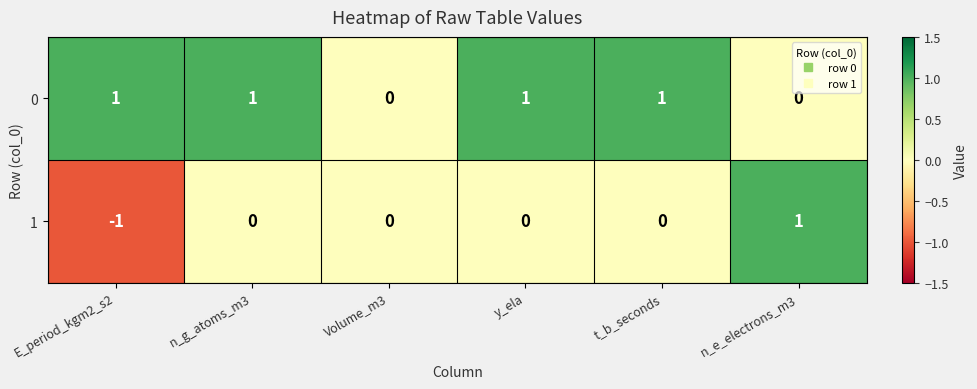

Reading left to right, extract all data points from this chart.

0: 1	1	0	1	1	0
1: -1	0	0	0	0	1